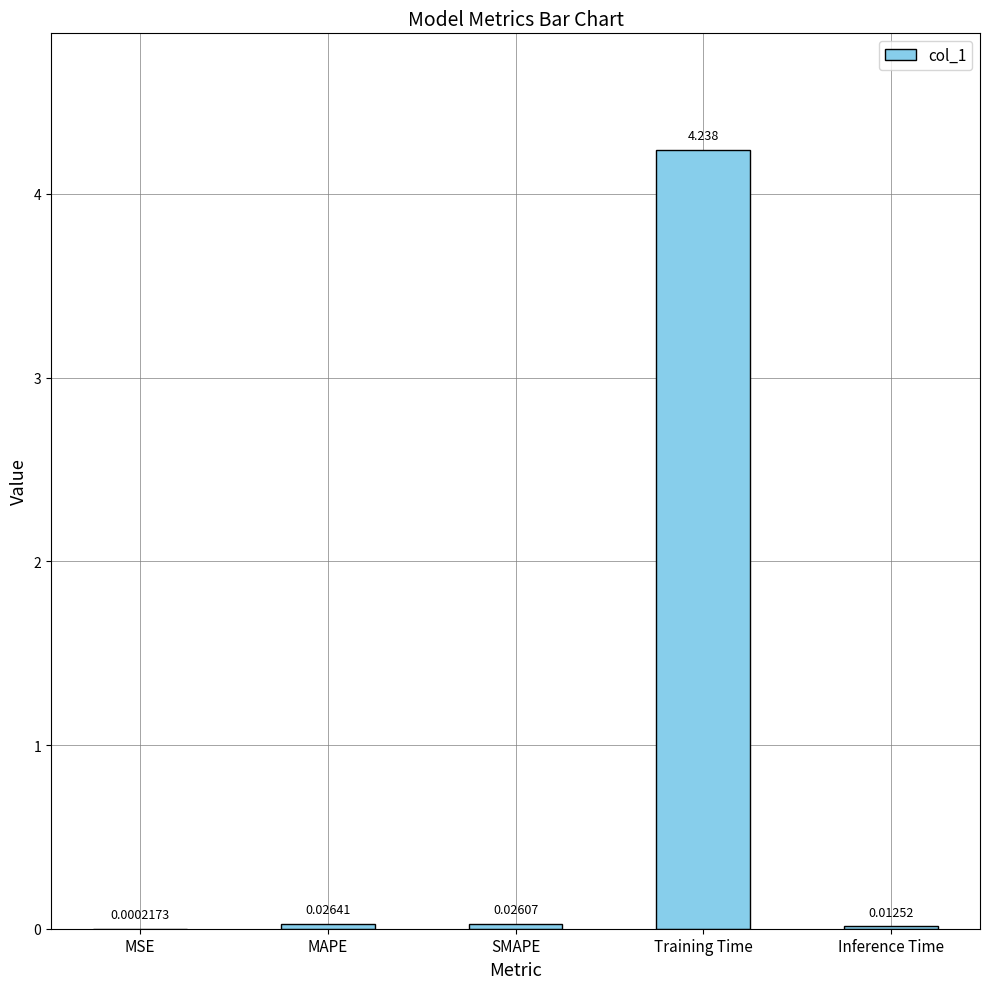

Where is the data nearest to the value 2?

MAPE